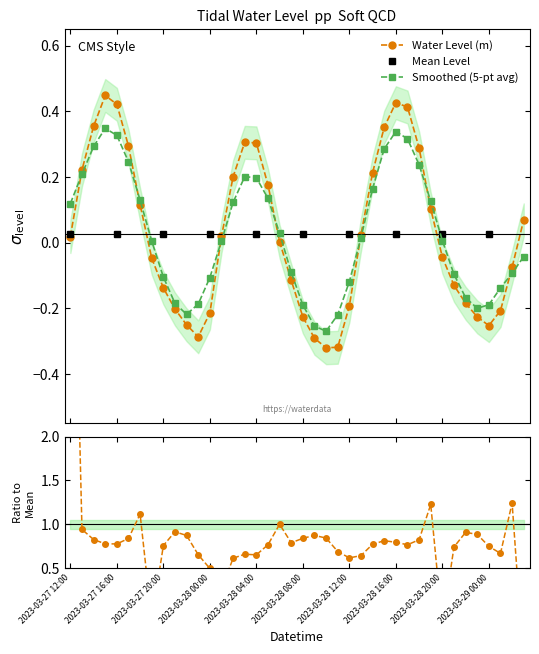

At which category does the chart reach its peak across all series?

2023-03-27 15:00